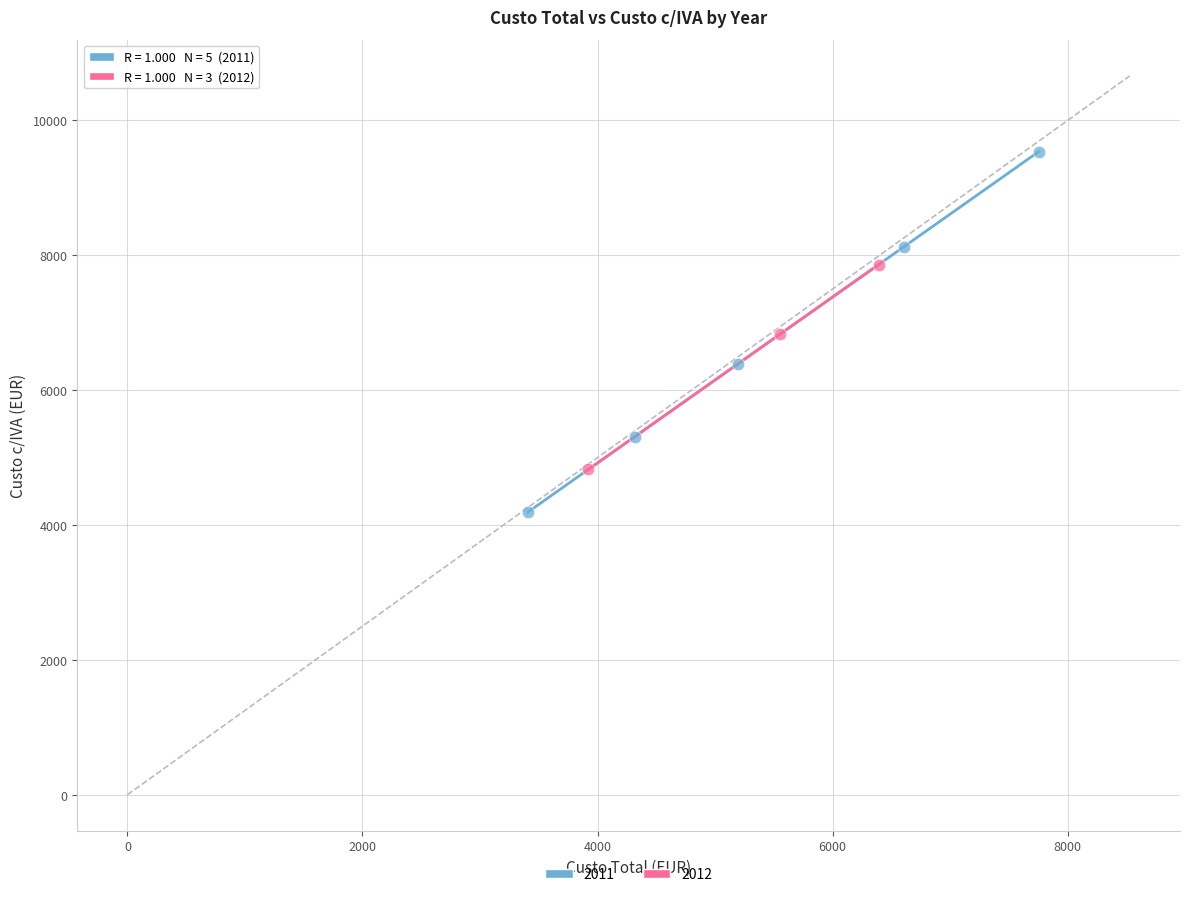

What are all the series names shown in the legend?

2011, 2012